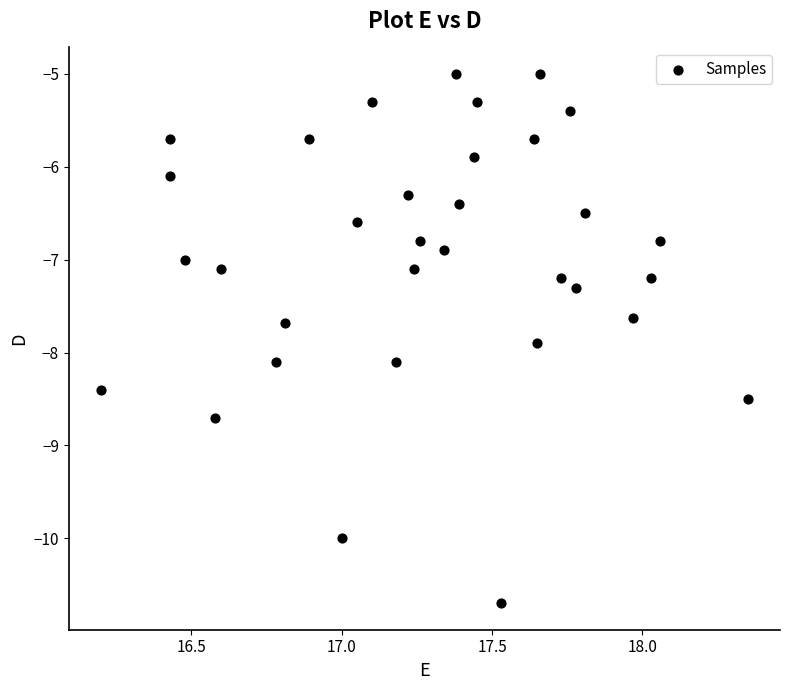

What is the range of X values (max minus min)?

2.2